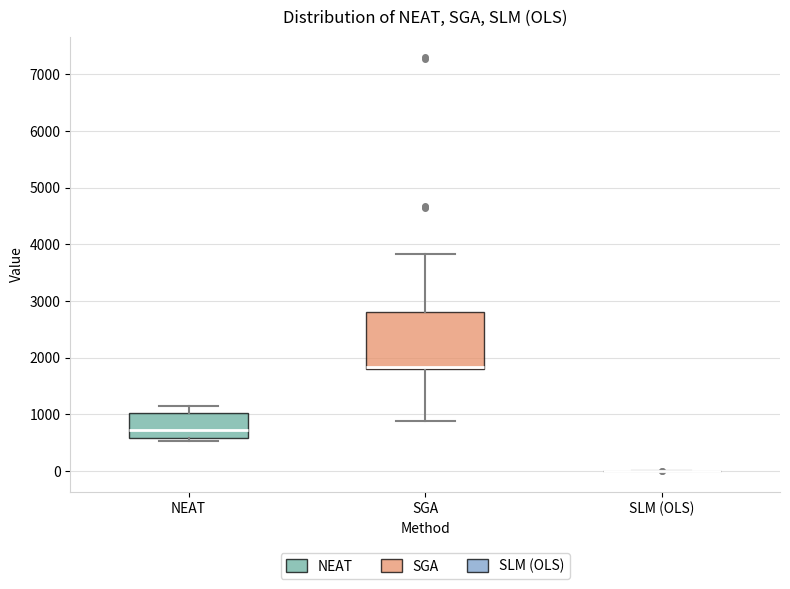

Comparing the boxes themselves (not the whiskers), which one is the tallest?

SGA